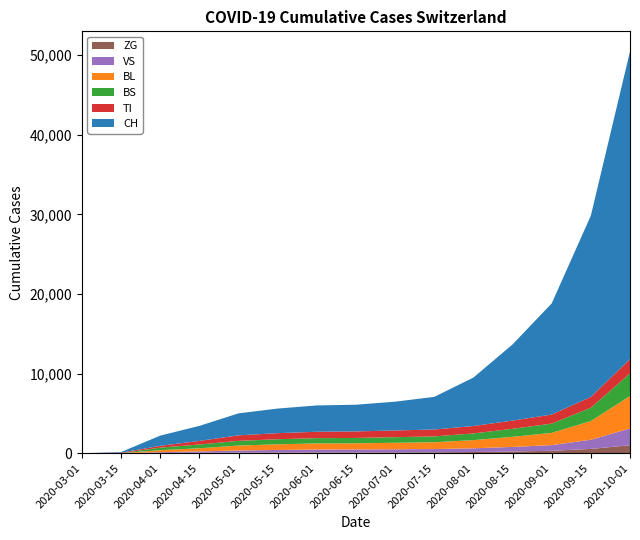

Reading left to right, transcribe all the data shown in this chart.

CH: 2020-03-01=0	2020-03-15=79	2020-04-01=1279	2020-04-15=1887	2020-05-01=2761	2020-05-15=3090	2020-06-01=3305	2020-06-15=3355	2020-07-01=3615	2020-07-15=4099	2020-08-01=6082	2020-08-15=9571	2020-09-01=13964	2020-09-15=22778	2020-10-01=38657
TI: 2020-03-01=0	2020-03-15=61	2020-04-01=229	2020-04-15=451	2020-05-01=692	2020-05-15=765	2020-06-01=804	2020-06-15=820	2020-07-01=845	2020-07-15=867	2020-08-01=936	2020-08-15=1028	2020-09-01=1140	2020-09-15=1359	2020-10-01=1793
BS: 2020-03-01=0	2020-03-15=0	2020-04-01=323	2020-04-15=473	2020-05-01=589	2020-05-15=636	2020-06-01=662	2020-06-15=671	2020-07-01=702	2020-07-15=730	2020-08-01=839	2020-08-15=1007	2020-09-01=1164	2020-09-15=1669	2020-10-01=2850
BL: 2020-03-01=0	2020-03-15=5	2020-04-01=249	2020-04-15=397	2020-05-01=621	2020-05-15=710	2020-06-01=770	2020-06-15=775	2020-07-01=818	2020-07-15=859	2020-08-01=1028	2020-08-15=1271	2020-09-01=1538	2020-09-15=2353	2020-10-01=4068
VS: 2020-03-01=0	2020-03-15=6	2020-04-01=96	2020-04-15=165	2020-05-01=261	2020-05-15=320	2020-06-01=364	2020-06-15=373	2020-07-01=388	2020-07-15=408	2020-08-01=467	2020-08-15=578	2020-09-01=712	2020-09-15=1155	2020-10-01=2106
ZG: 2020-03-01=0	2020-03-15=0	2020-04-01=40	2020-04-15=65	2020-05-01=88	2020-05-15=95	2020-06-01=103	2020-06-15=105	2020-07-01=112	2020-07-15=120	2020-08-01=156	2020-08-15=218	2020-09-01=311	2020-09-15=543	2020-10-01=1011